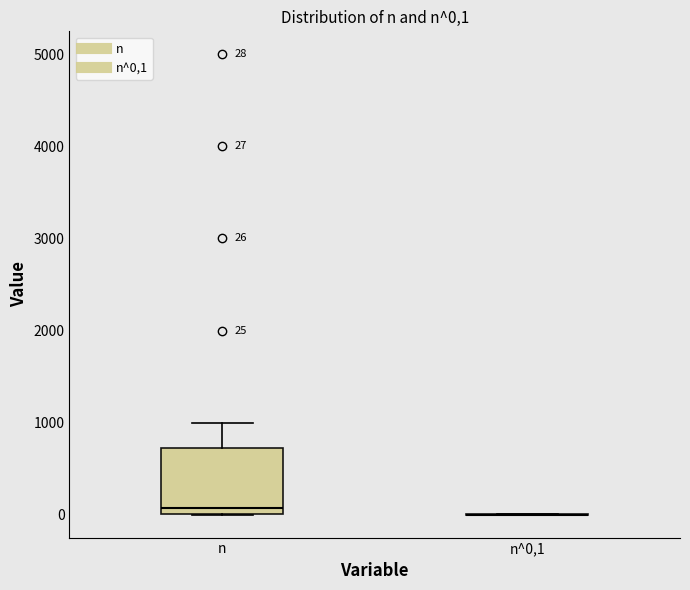

Comparing the boxes themselves (not the whiskers), which one is the tallest?

n